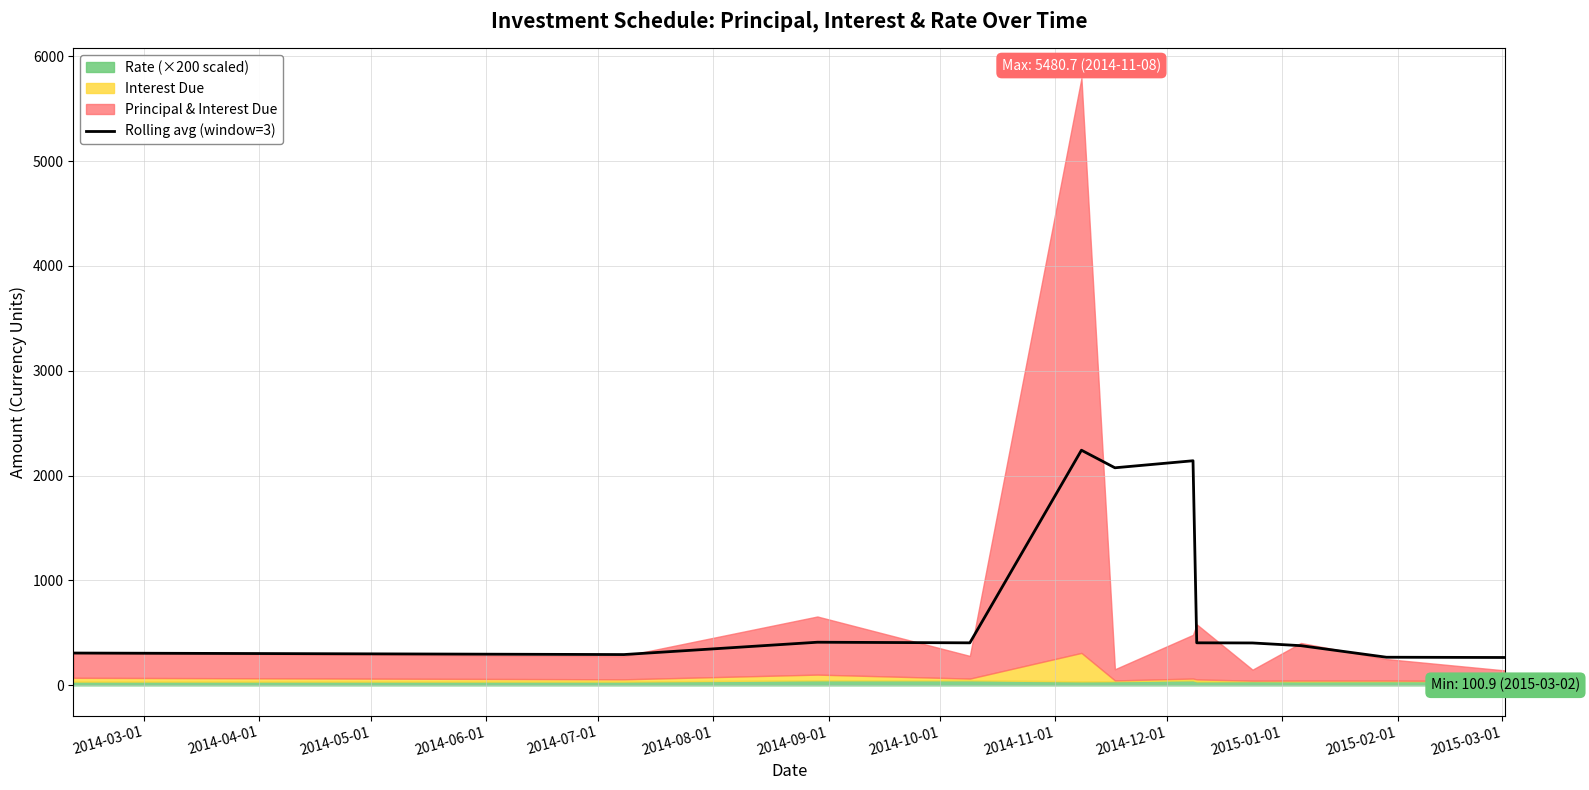

What is the maximum value for Rolling avg (window=3)?

2242.3